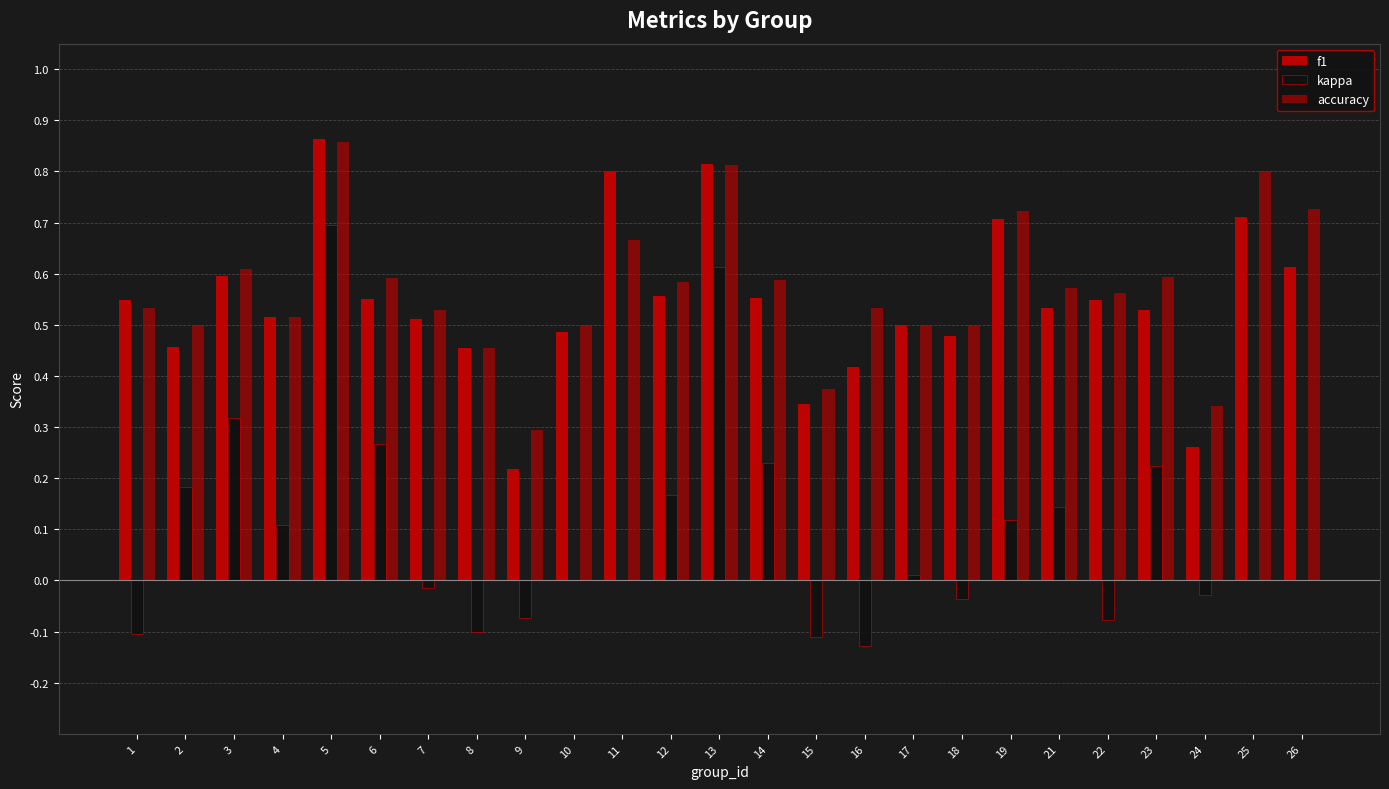

What is the difference between the kappa values at 26 and 9?

0.1